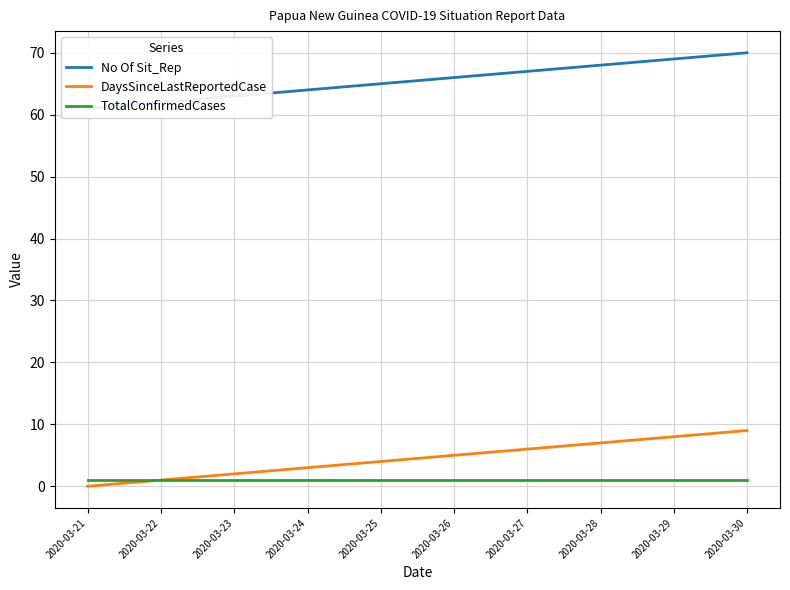

The No Of Sit_Rep series shows 93 at 2020-03-26. True or false?

False